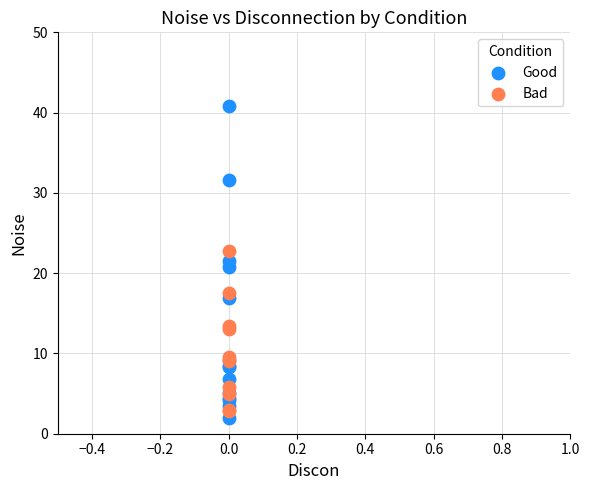

Which series reaches the maximum Y coordinate?

Good